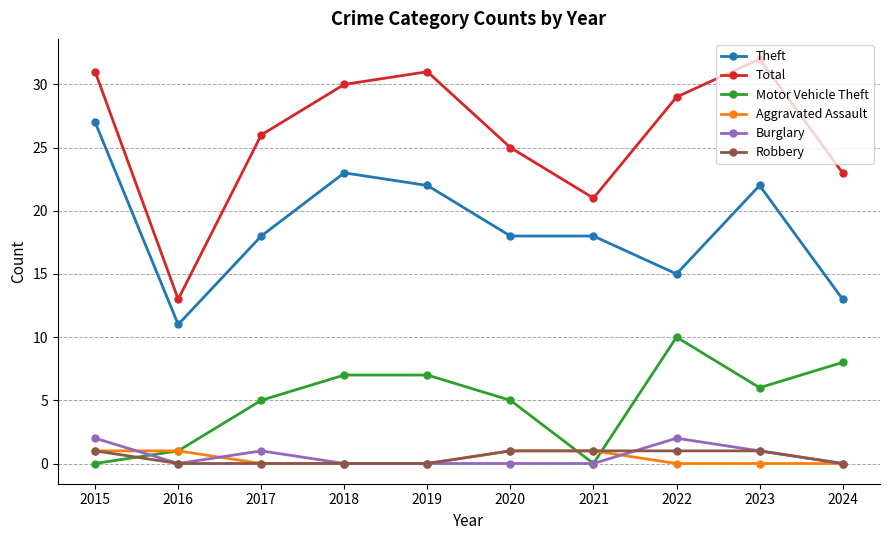

Between 2018 and 2021, which series saw the biggest shift?

Total